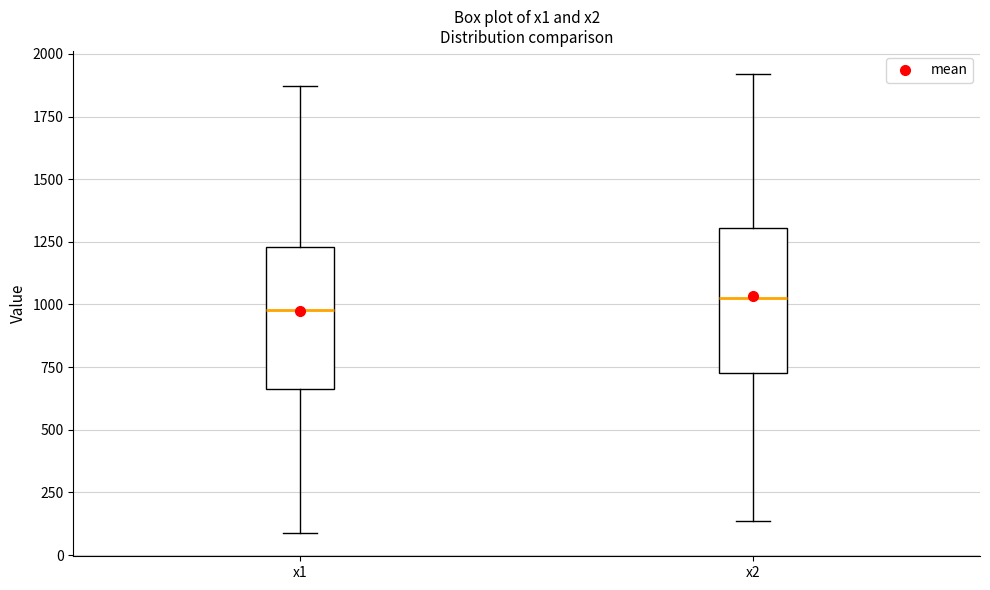

Where does the upper whisker of the box for x1 end on the y-axis? The values are not printed on the chart, so give them approximately, as read against the axis.

1850